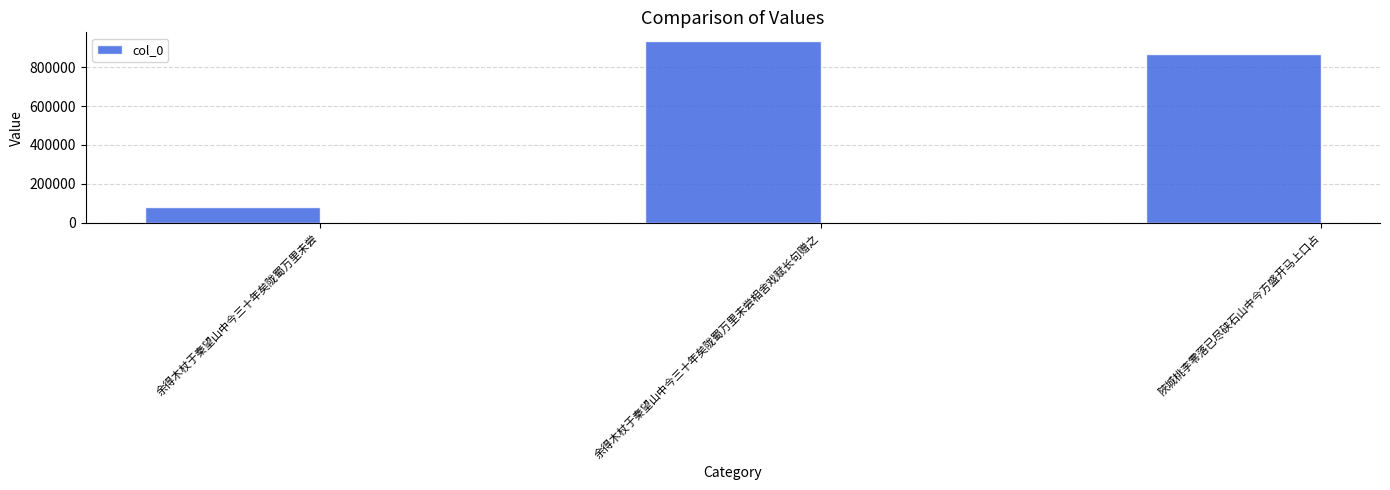

The value at 余得木杖于秦望山中今三十年矣陇蜀万里未尝相舍戏赋长句赠之 is 931910. True or false?

True